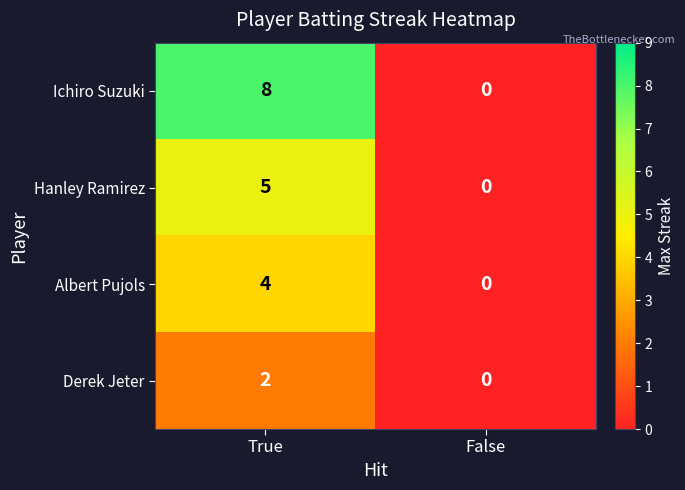

Which series has the largest total across all categories?

Ichiro Suzuki